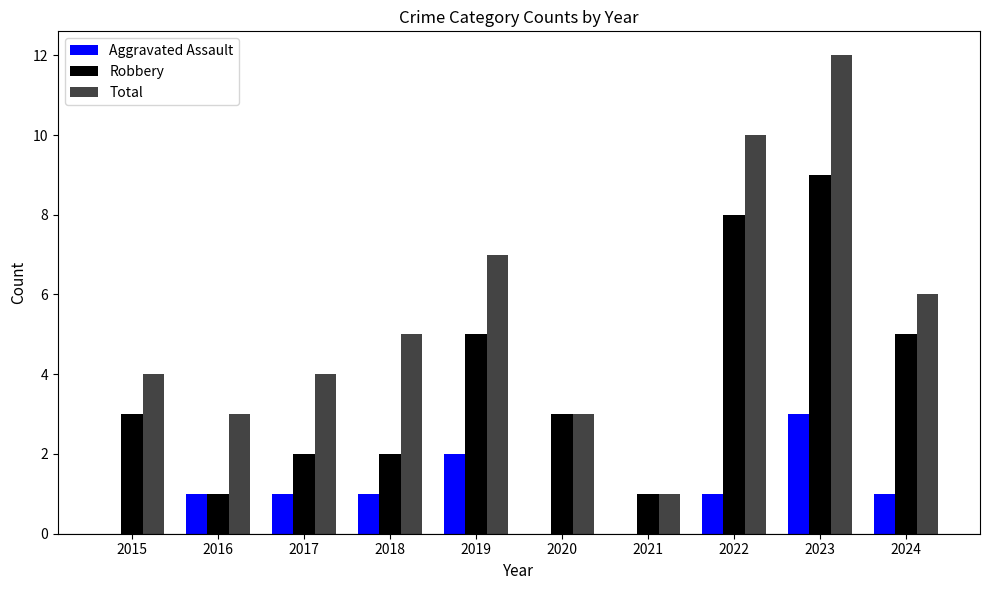

How many data points does each series have?

10